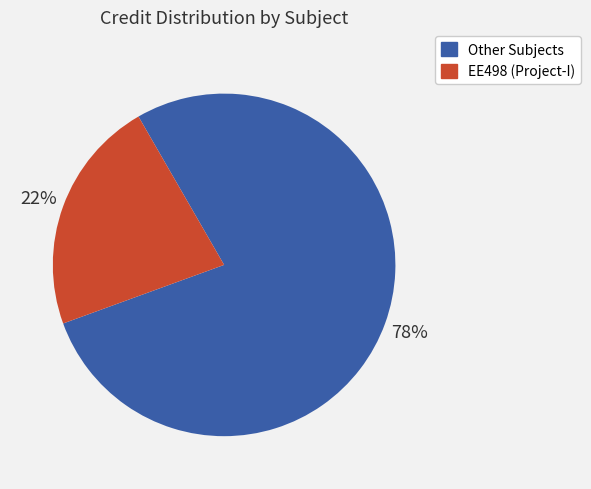

Is it true that Other Subjects is 78% of the pie?

True